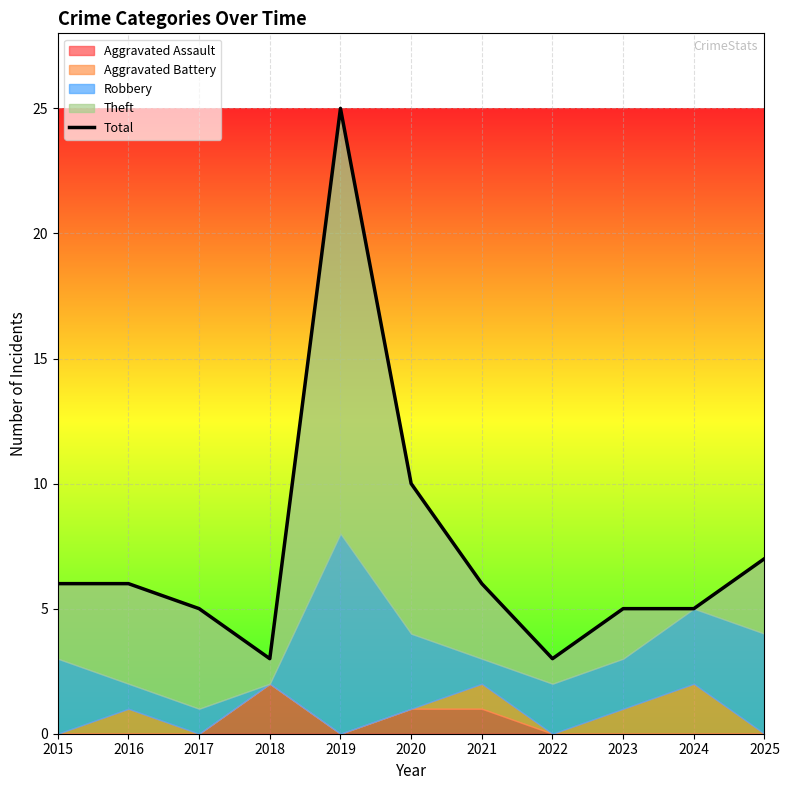

What is the ratio of the value at 2021 to the value at 2024?

1.2